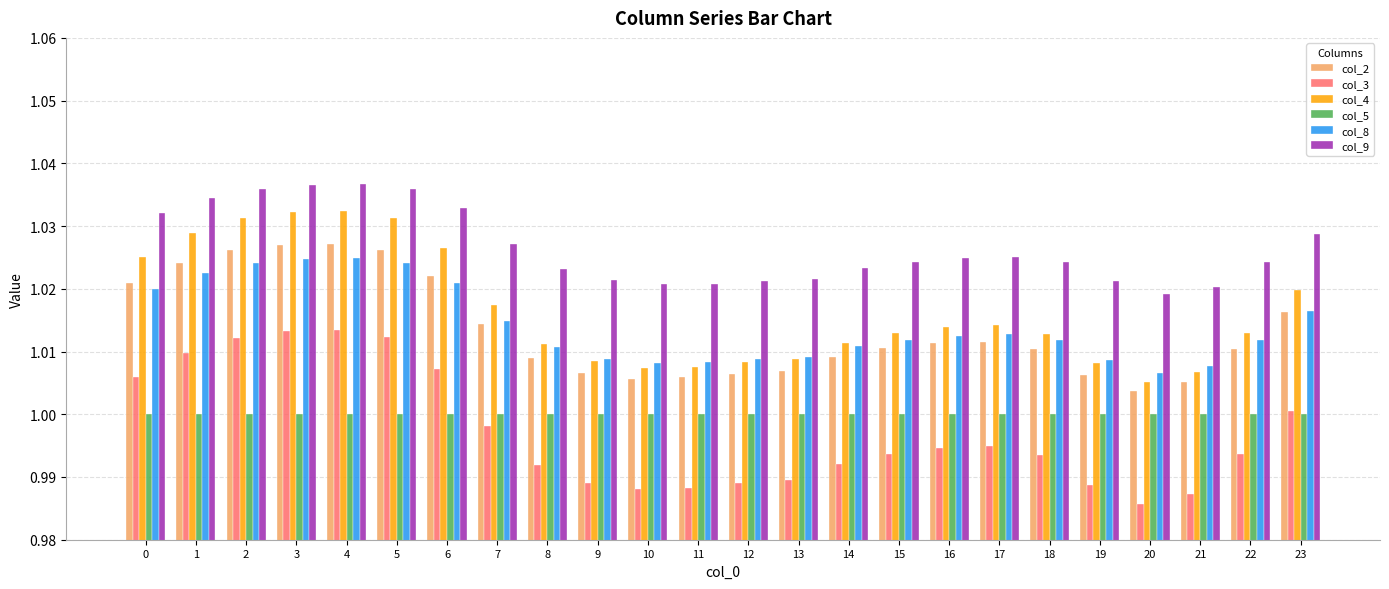

At how many categories does at least one series exceed 0?

24